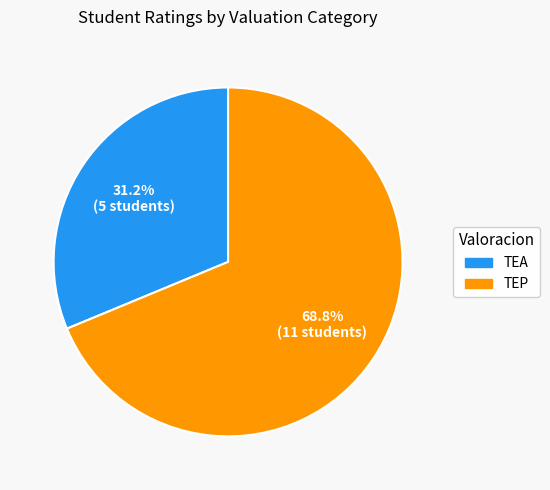

What percentage do TEA and TEP together represent?

100.0%